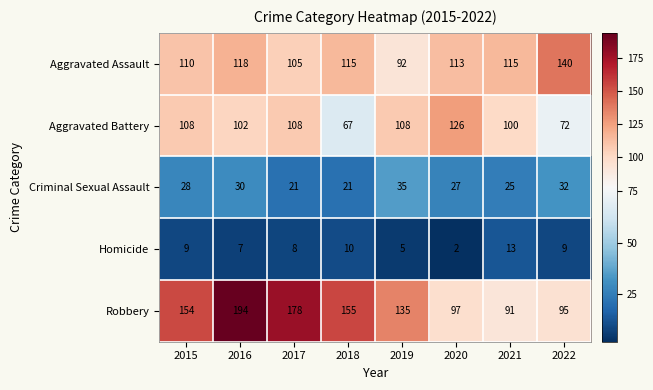

What is the total value across all series at 2016?

451